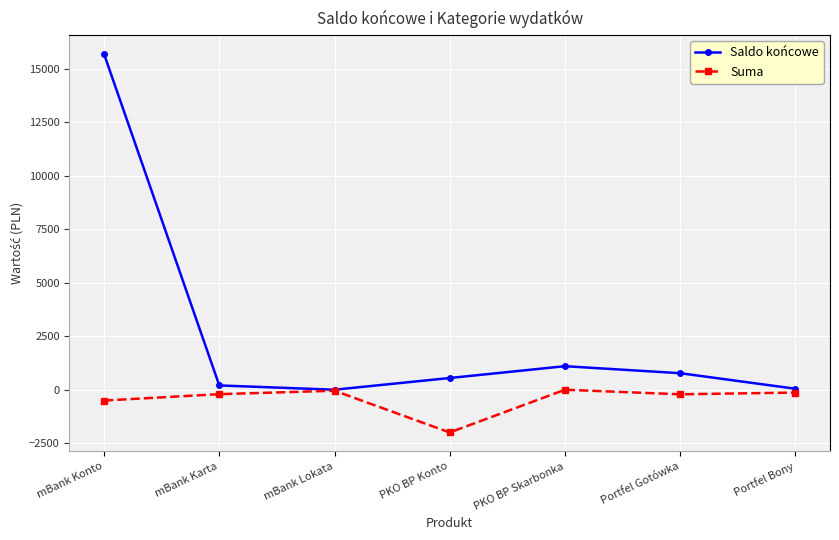

What is the spread (max minus min) of values at mBank Konto?

16202.9